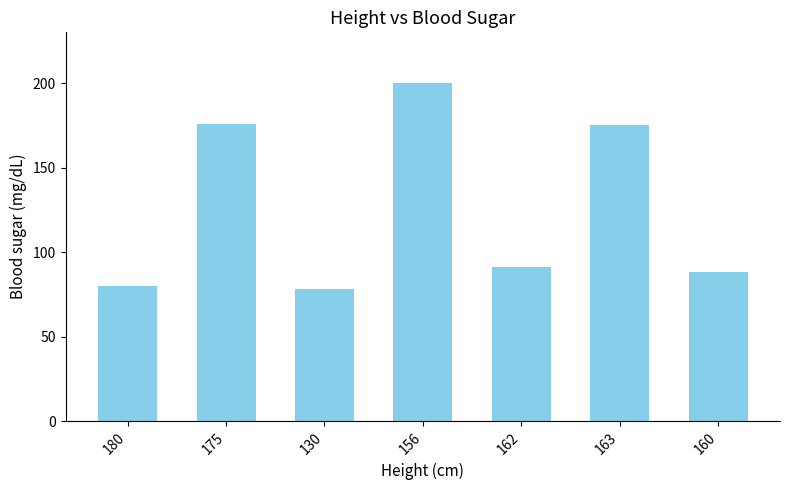

Which category has the highest value across all series?

156